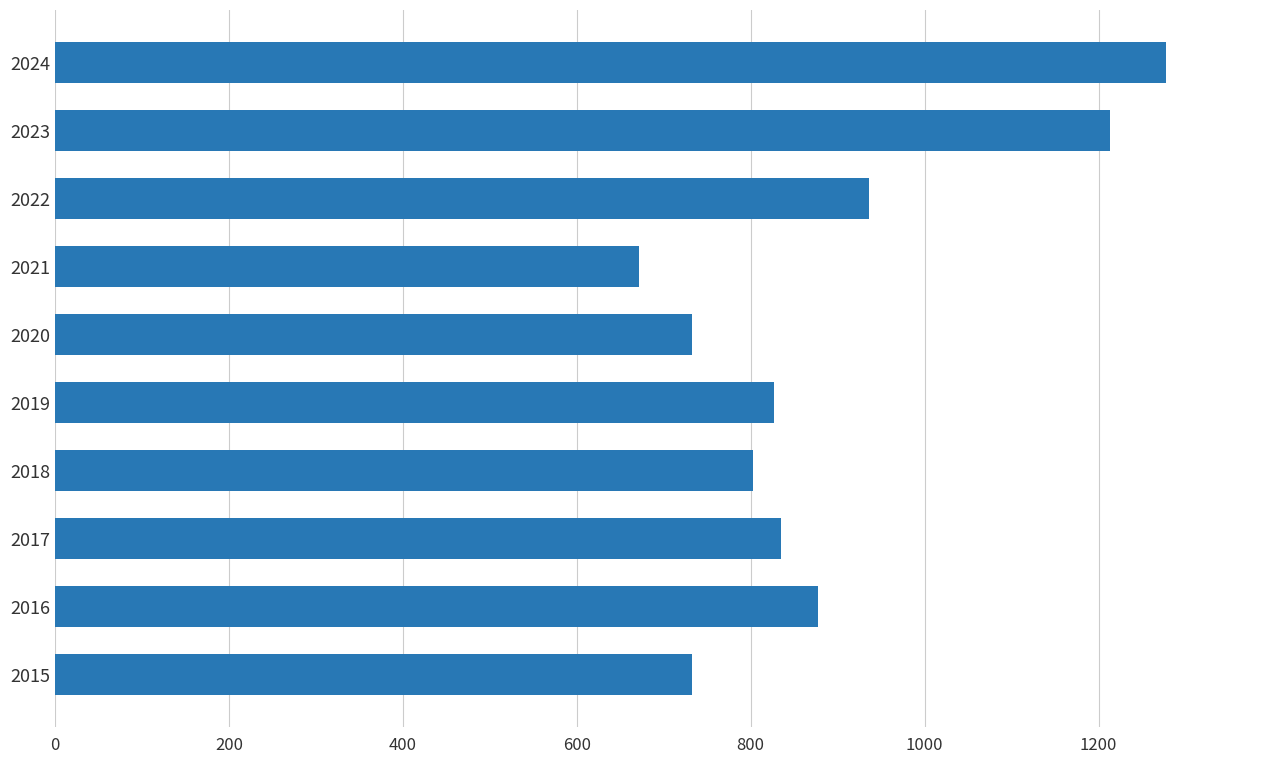

True or false: the data shows 803 at 2018.

True